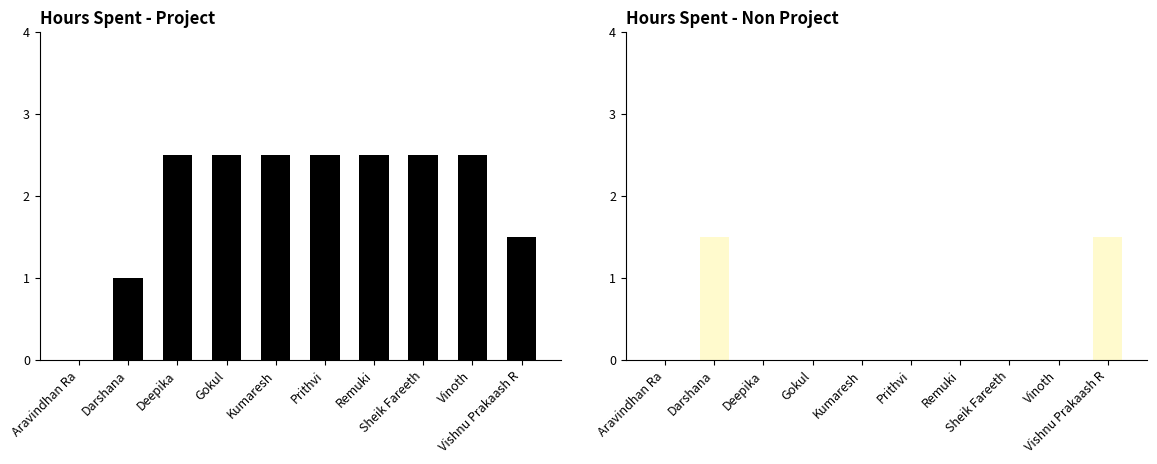

Which category has the highest value across all series?

Deepika